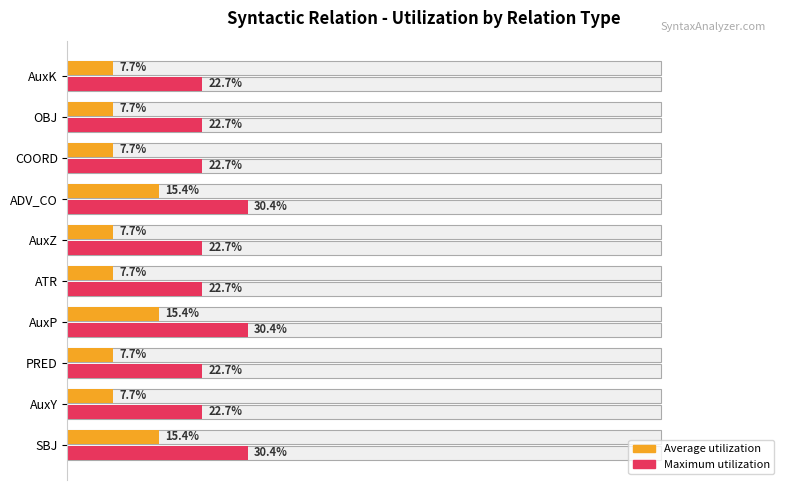

Which series has the largest total across all categories?

Maximum utilization